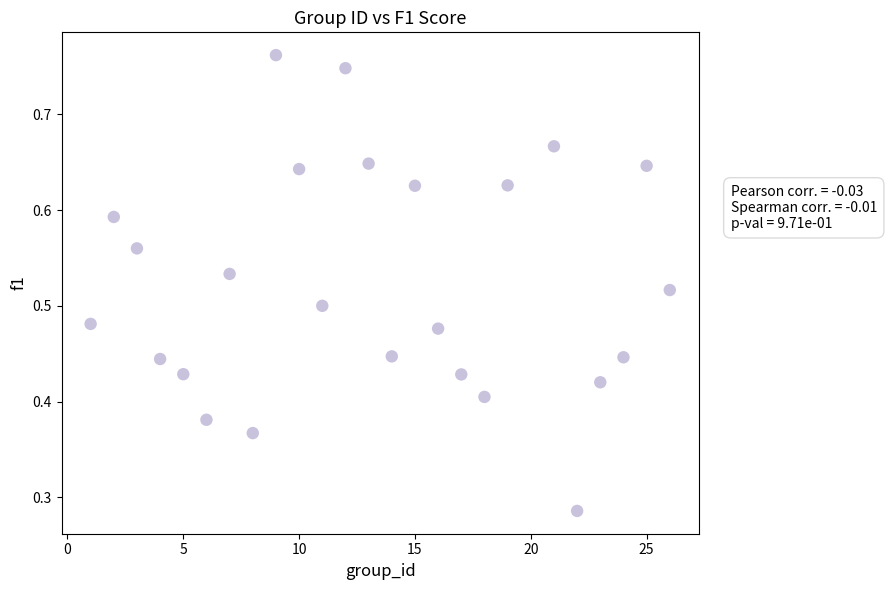

What is the range of X values (max minus min)?

25.0